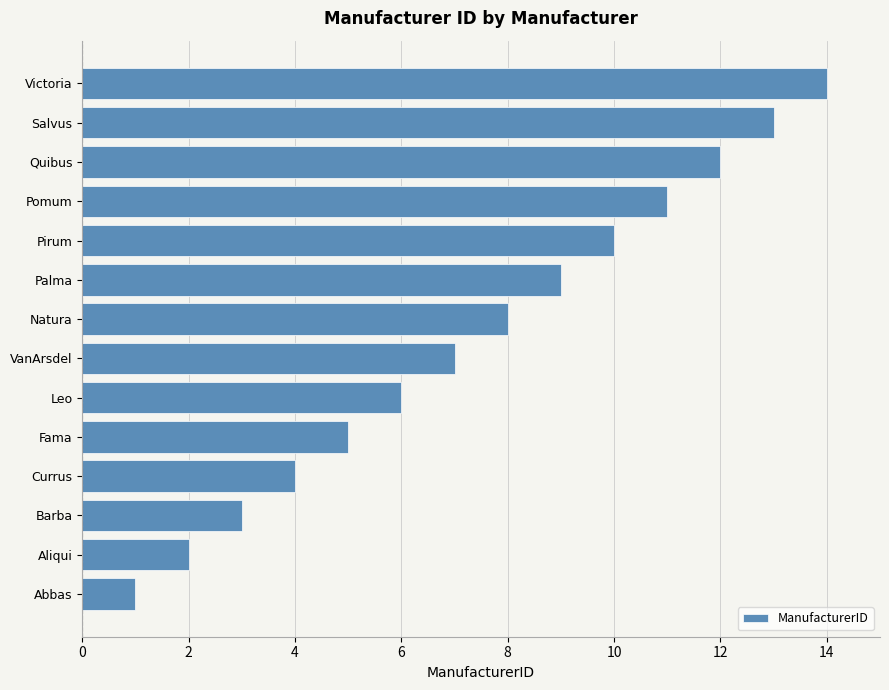

What is the difference between the maximum and minimum values?

13